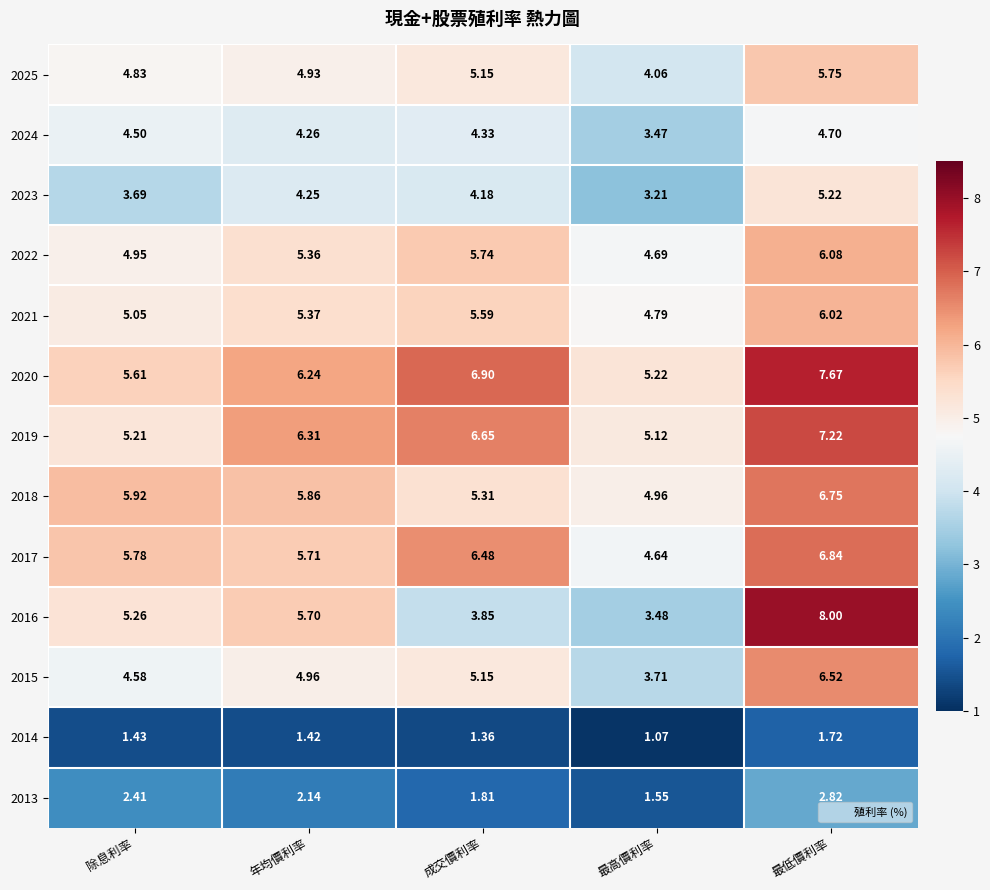

List the labels in order of 2019 value, largest first.

最低價利率, 成交價利率, 年均價利率, 除息利率, 最高價利率